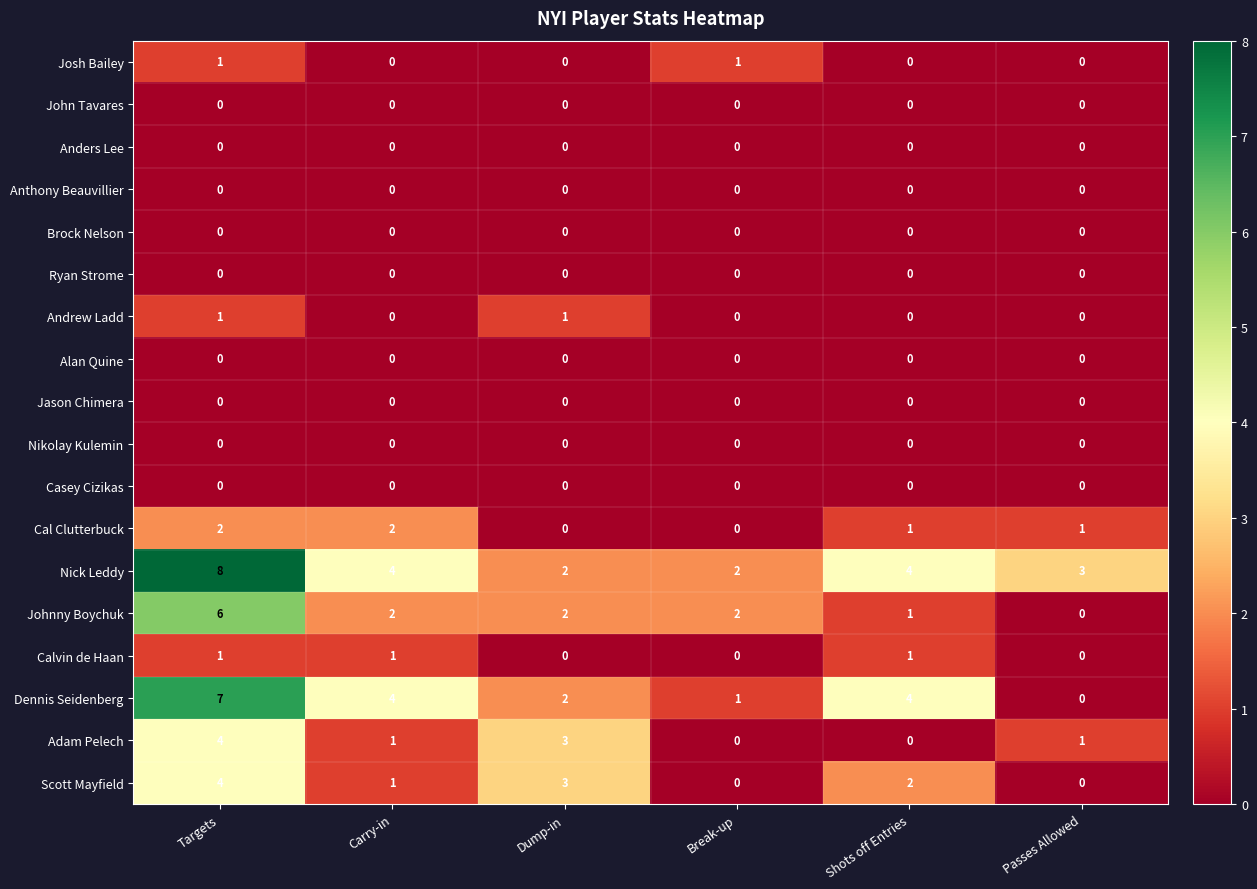

Which series has the widest spread of values?

Dennis Seidenberg